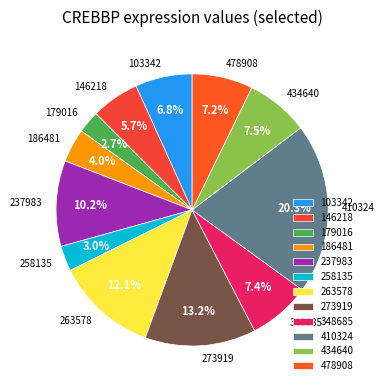

Does any single category account for the majority?

No